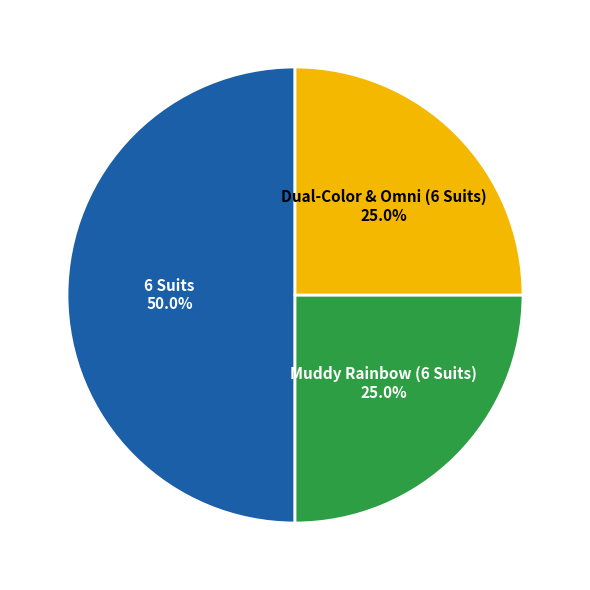

Which slice is the largest?

6 Suits